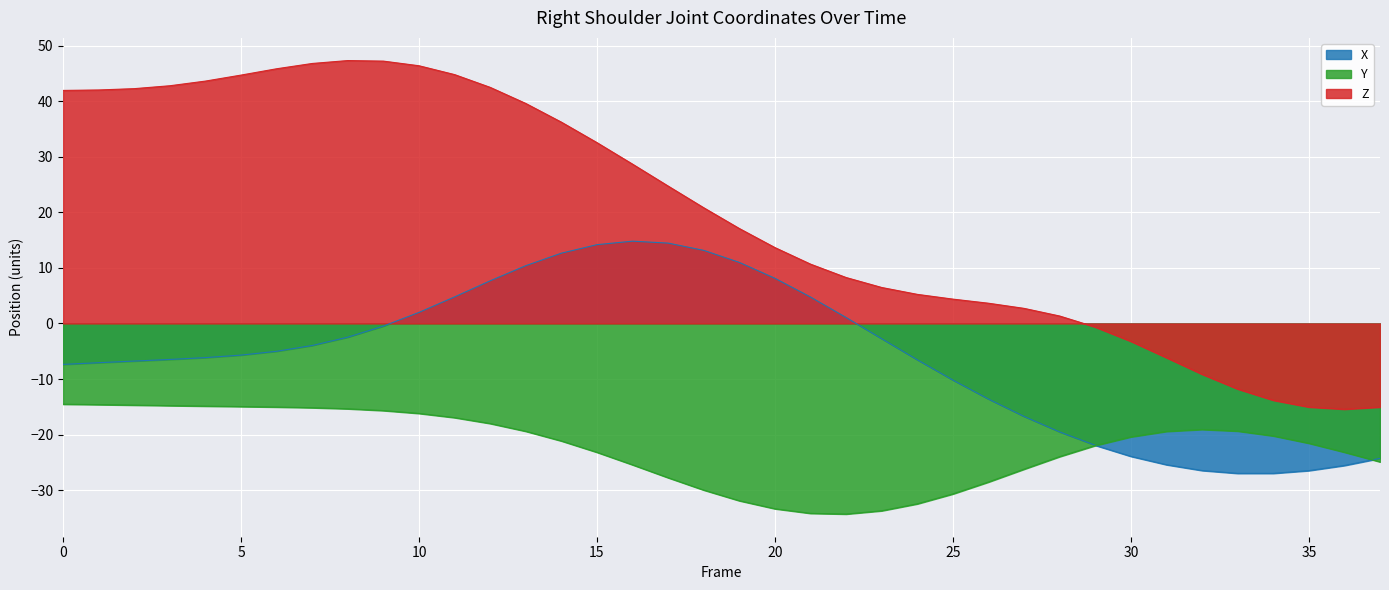

List the series in order of their peak value, lowest first.

Y, X, Z